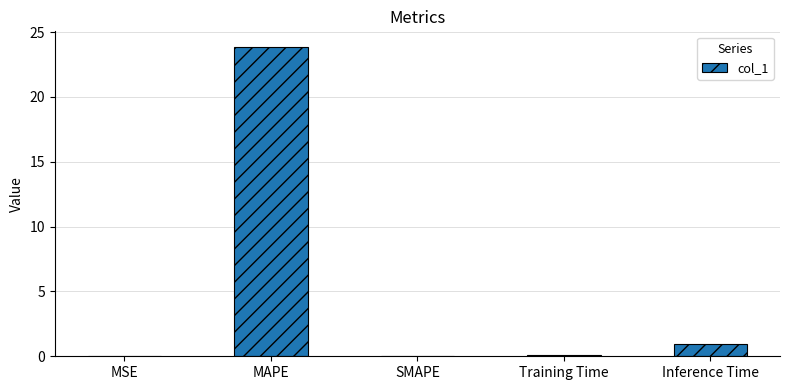

What is the change in value from MSE to Inference Time?

+0.9